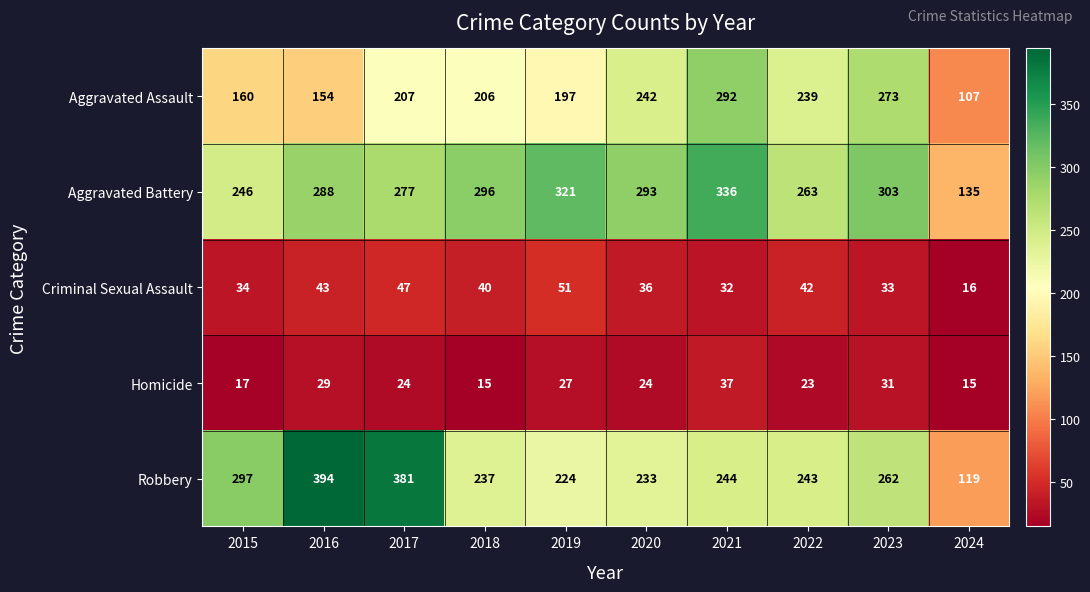

Is it true that Homicide equals 9 at 2024?

False